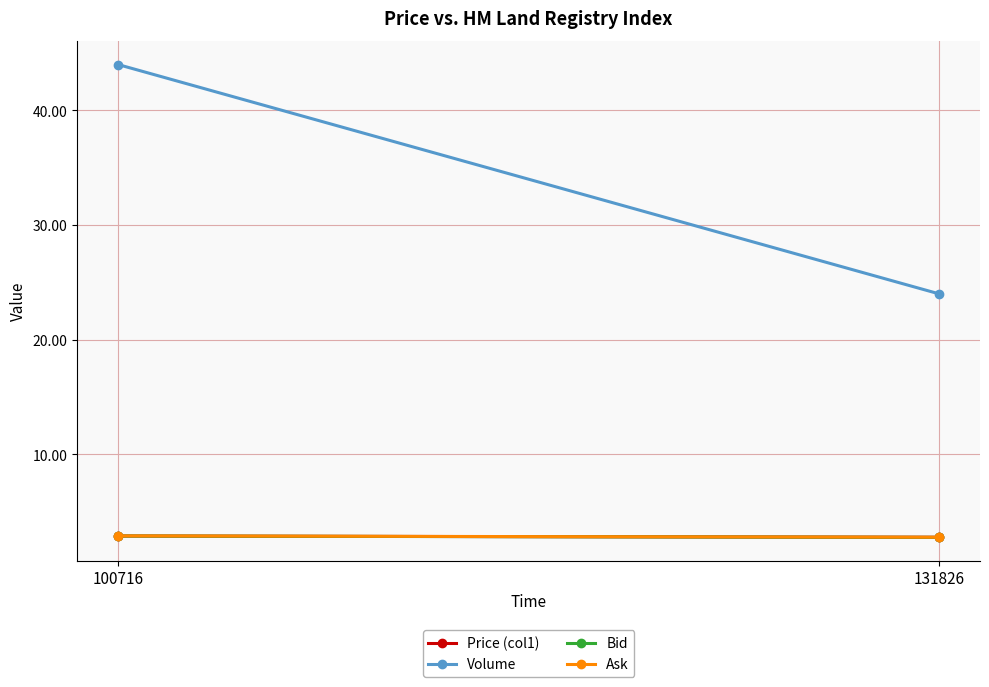

What is the difference between the maximum and minimum values in the Volume series?

20.0